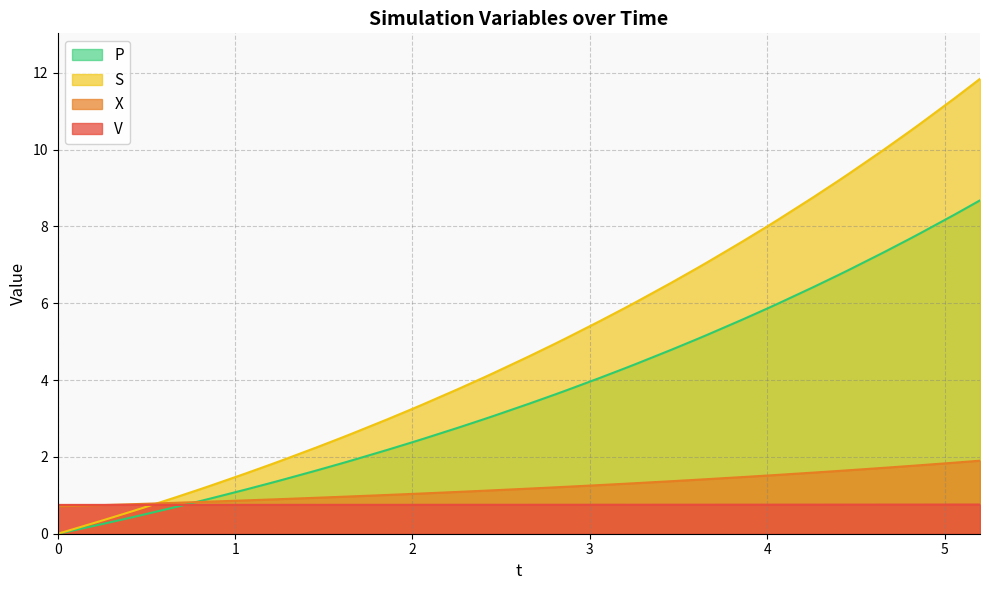

Does the chart display data point markers on the line(s)?

No